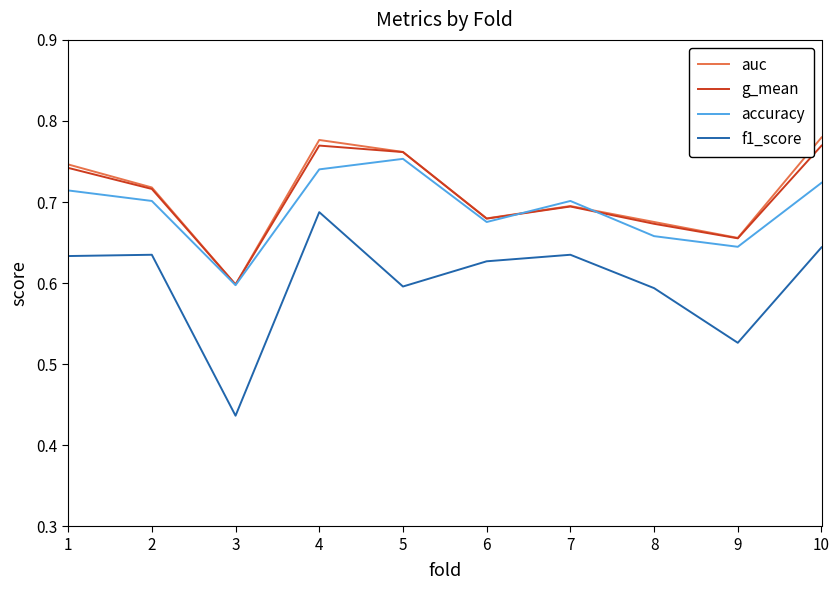

Is it true that f1_score equals 0.9 at 2?

False